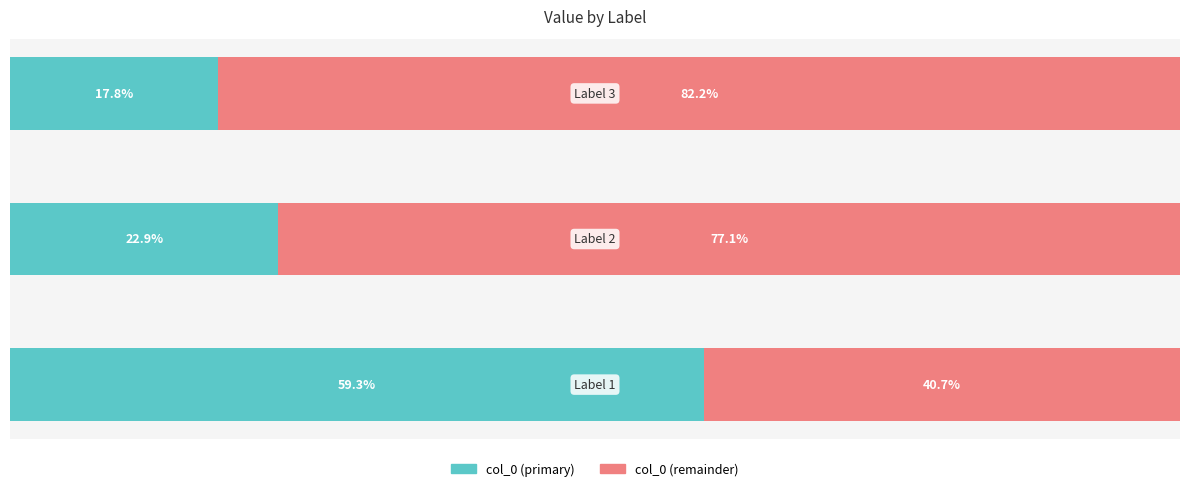

Reading right to left, transcribe all the data shown in this chart.

col_0 (primary): 17.8	22.9	59.3
col_0 (remainder): 82.2	77.1	40.7